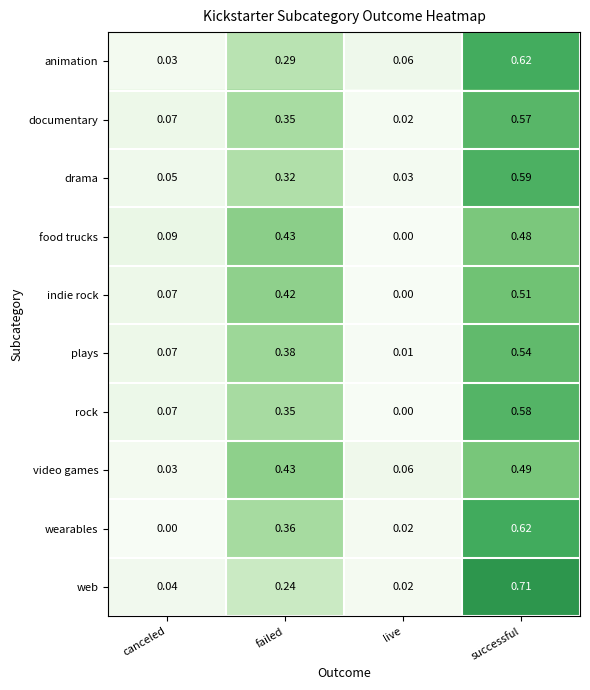

At which label does documentary reach its minimum?

live